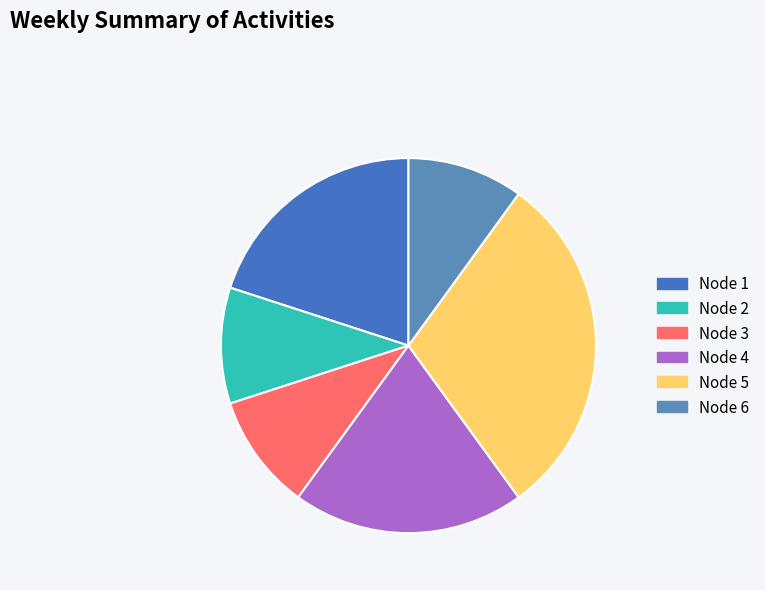

How many slices are in this pie chart?

6